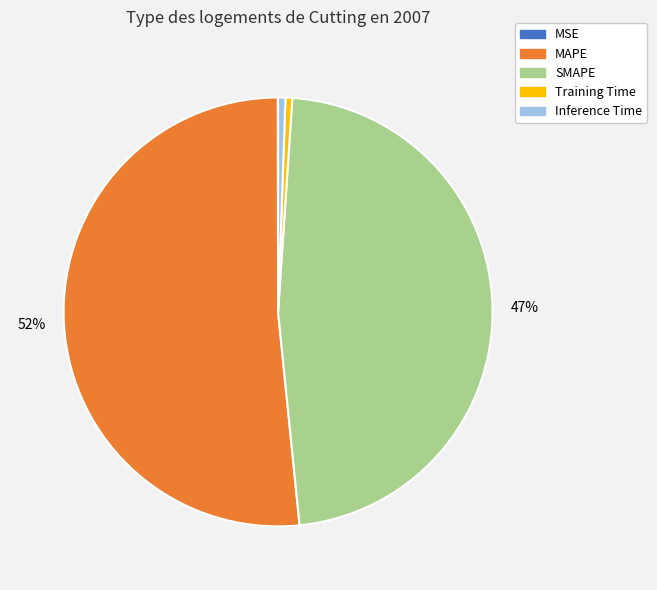

Which has a higher value, MAPE or Training Time?

MAPE